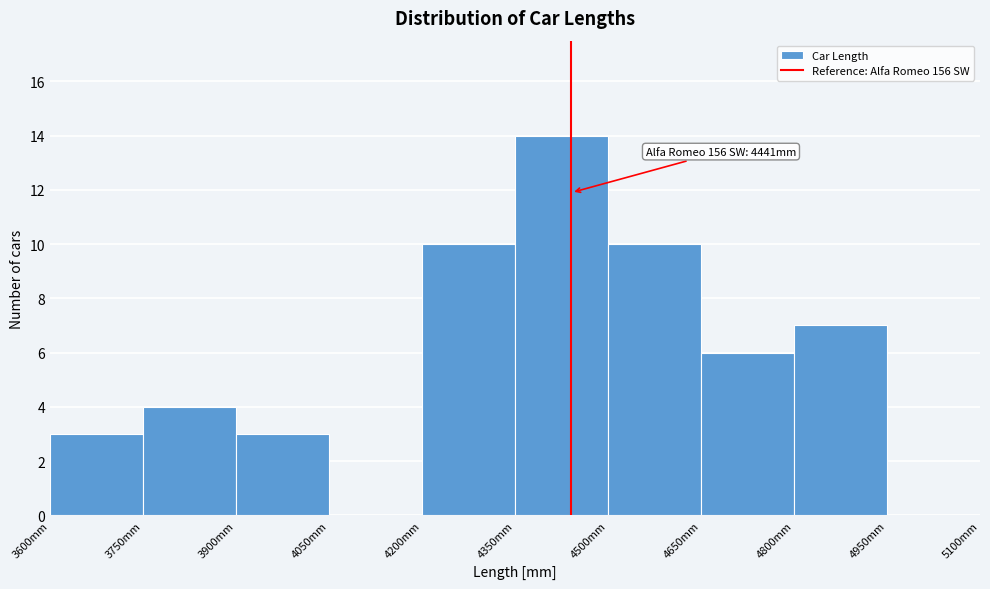

Which range on the x-axis has the tallest bar?

4350 to 4500